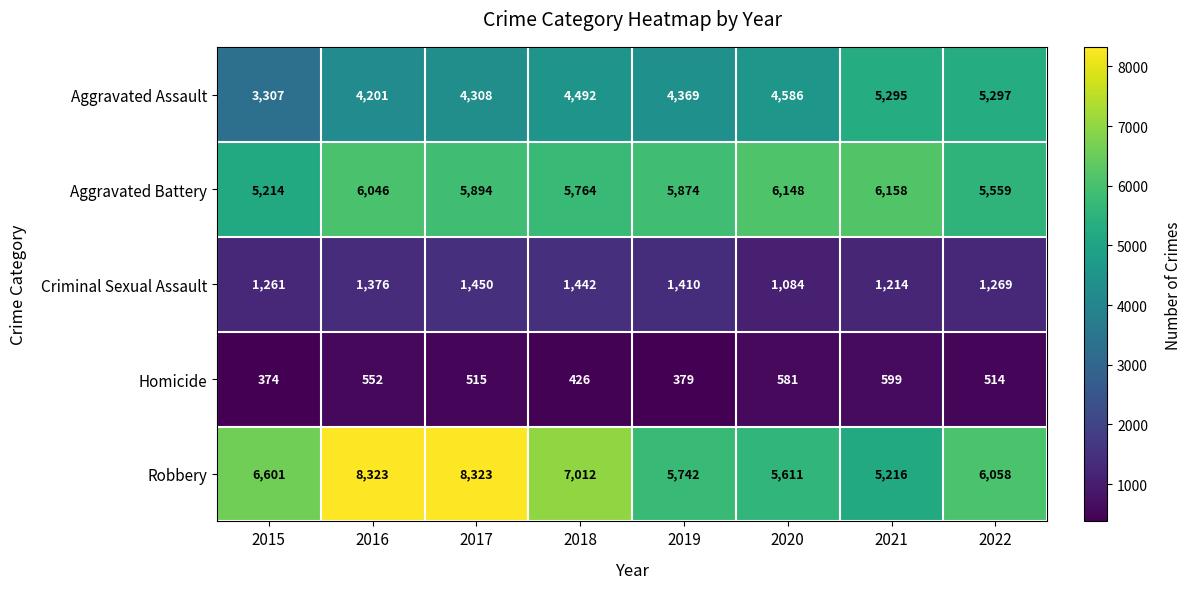

Which series has the largest range (max minus min)?

Robbery